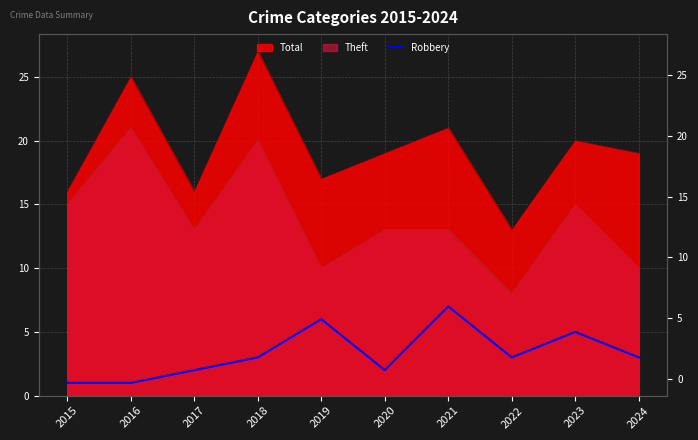

What is the difference between the maximum and minimum values?

6